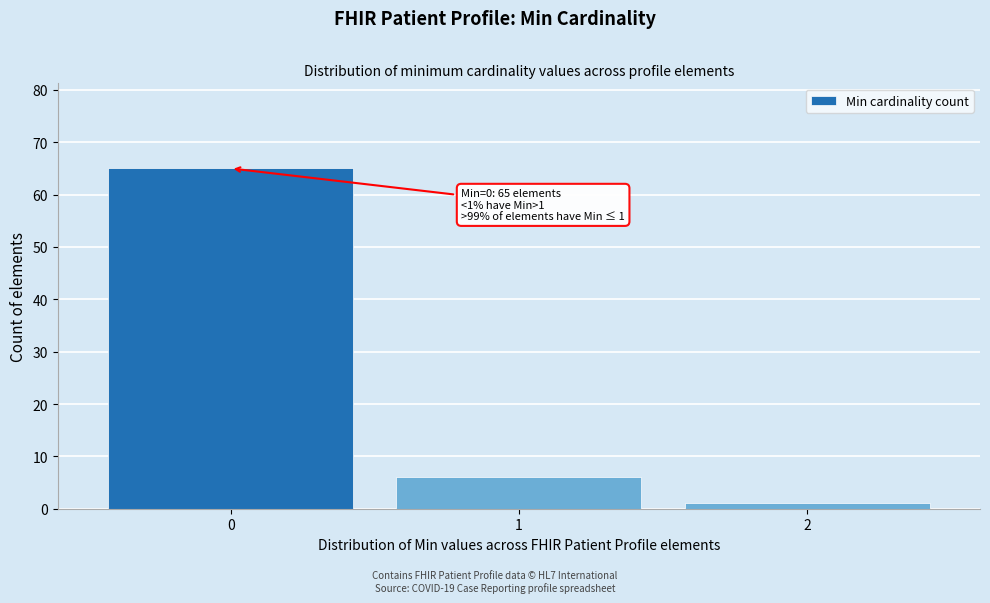

Reading right to left, what are all the values shown in this chart?

1	6	65